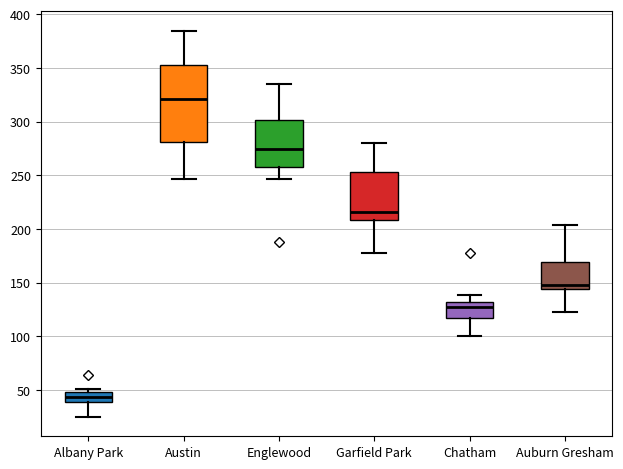

Which box is the tallest, from its lower edge to its upper edge?

Austin